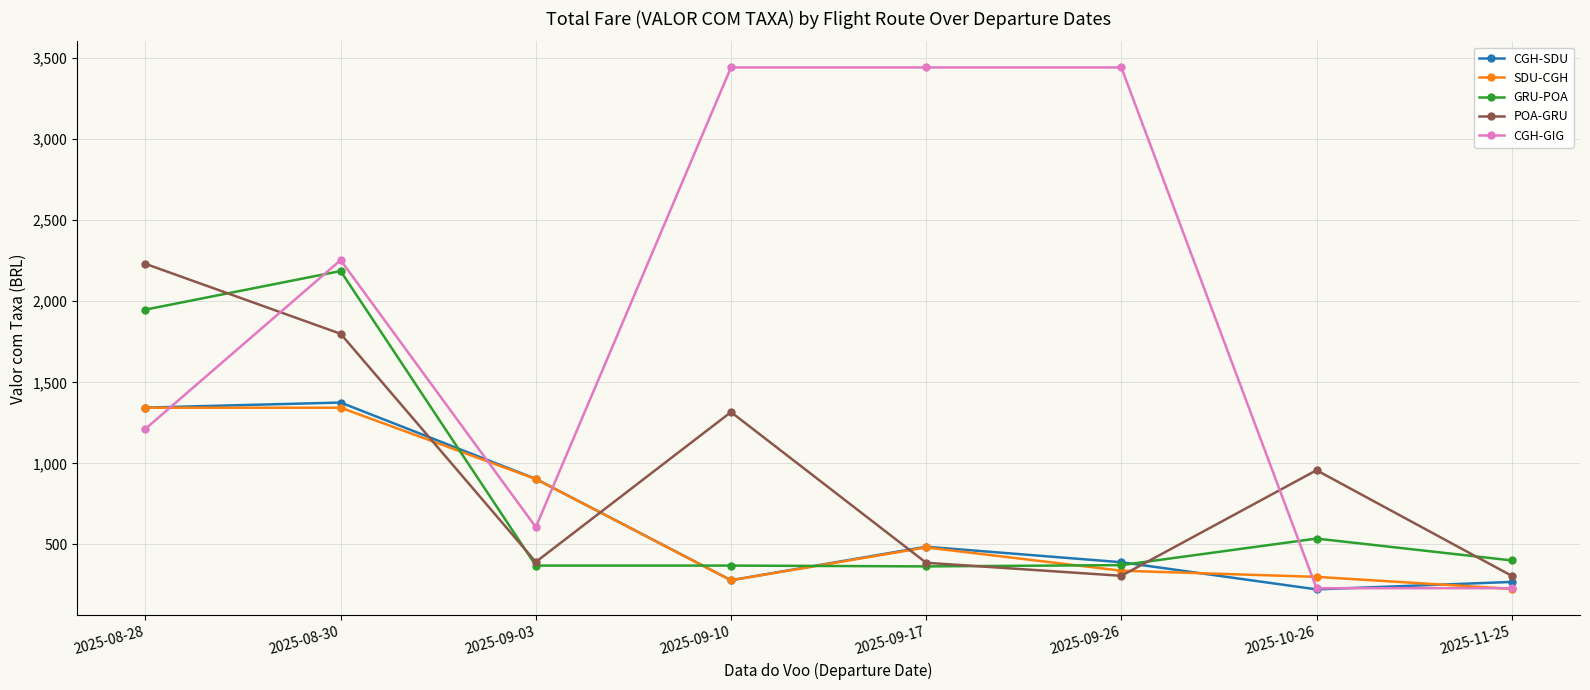

What is the label of the 8th point from the left?

2025-11-25